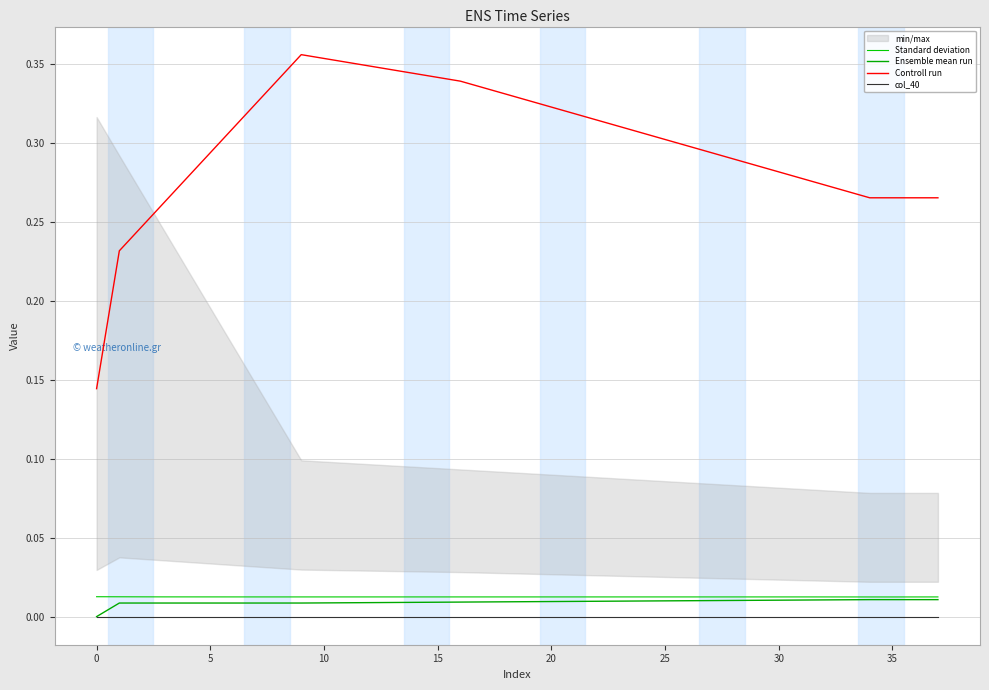

True or false: Standard deviation has more than 2 points higher than both neighbors.

False